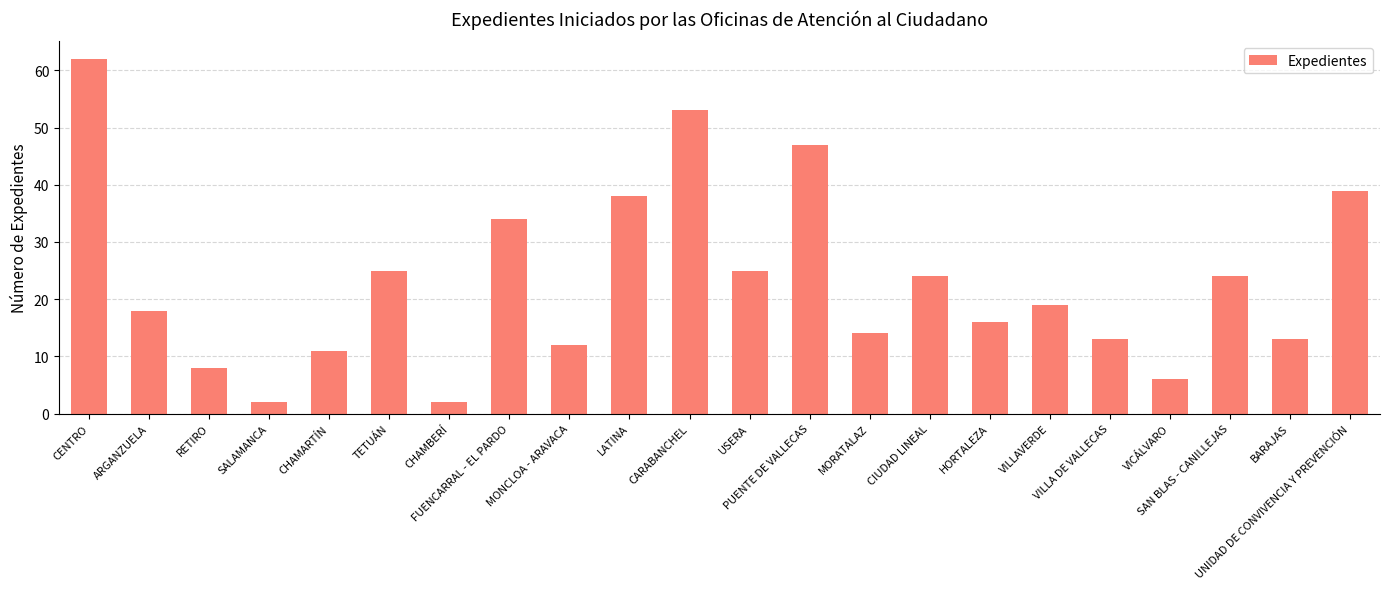

What is the difference between the maximum and second lowest values?

60